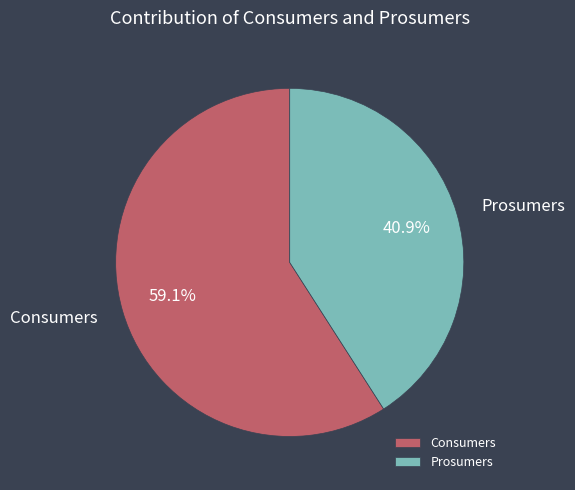

What portion of the pie excludes Consumers?

40.9%